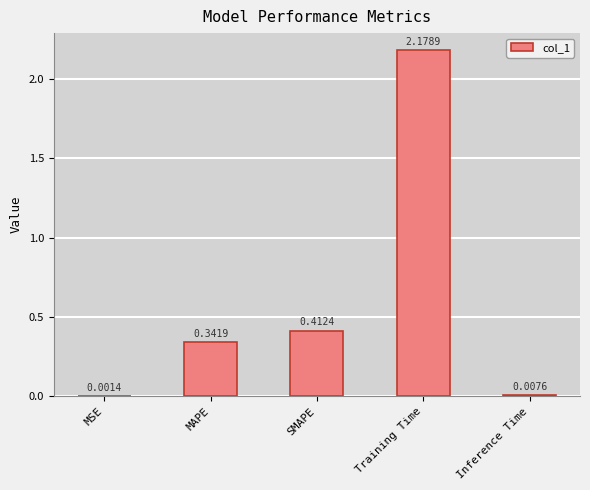

Where is the data nearest to the value 1?

SMAPE